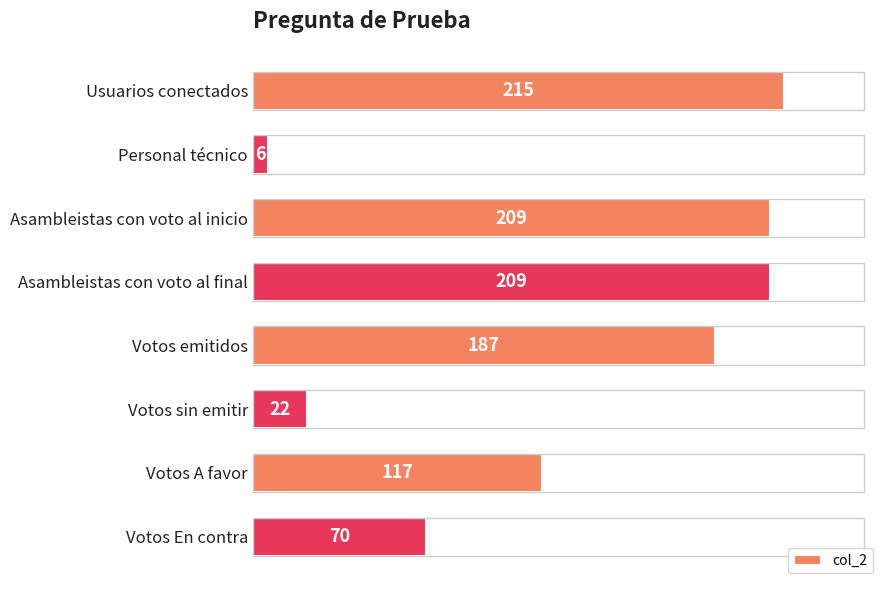

Does the chart contain stacked bars?

No